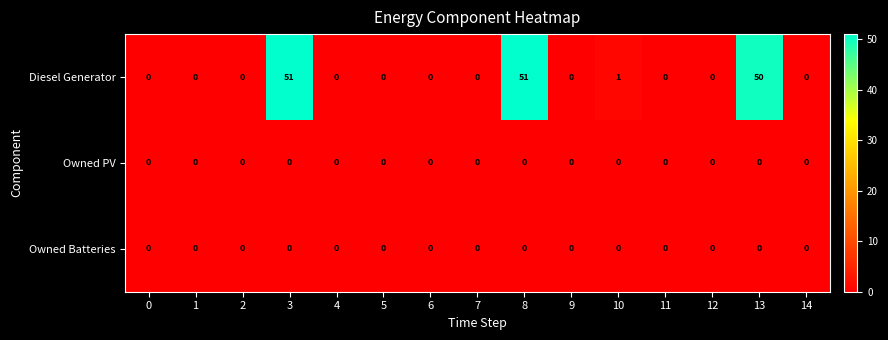

True or false: Diesel Generator has a value of -34 at 12.

False